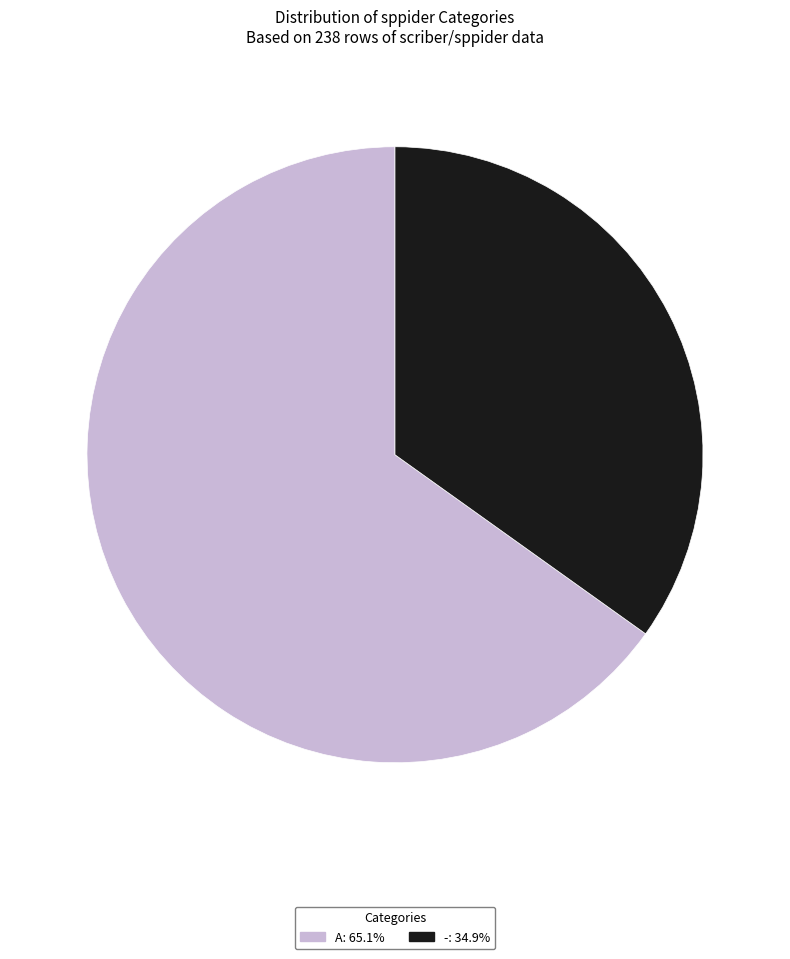

Rank the categories by value from lowest to highest.

-, A